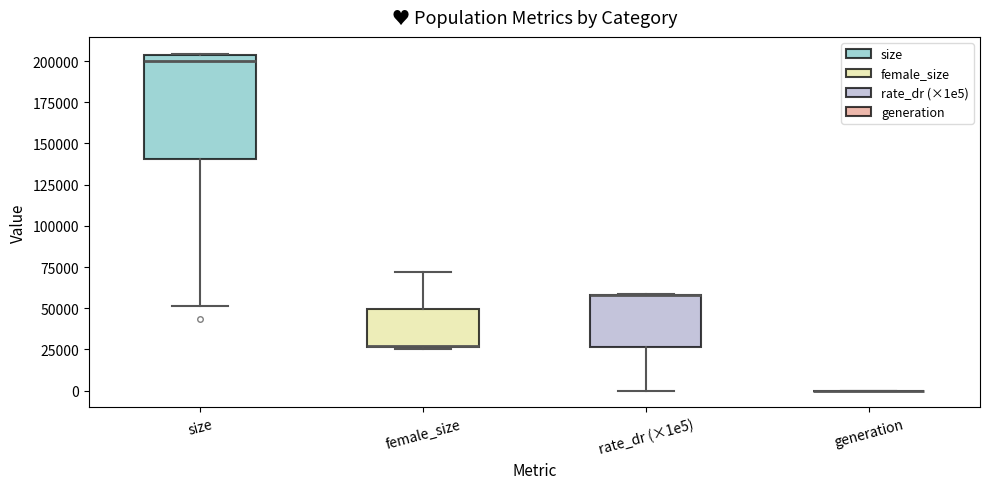

Reading left to right, transcribe this box plot: for each box, give where its median line is, the range the box spans, and where its two whiskers end, as read against the y-axis. The values are not printed on the chart, so give them approximately, as read against the axis.

size: median 200000, box 140000 to 205000, whiskers 50000 to 205000
female_size: median 25000 (drawn on the box's lower edge), box 25000 to 50000, whiskers 25000 (just below the box's lower edge) to 70000
rate_dr (×1e5): median 60000 (drawn on the box's upper edge), box 25000 to 60000, whiskers 0 to 60000
generation: box collapsed to a line at 0, whiskers 0 to 0